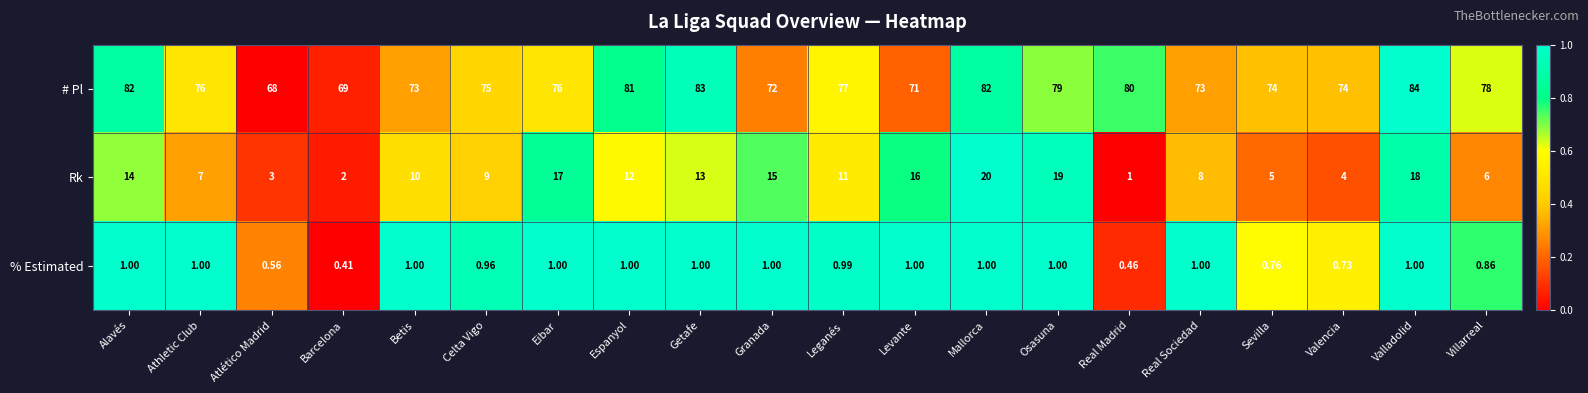

Where does the Rk series first go above 11?

Alavés